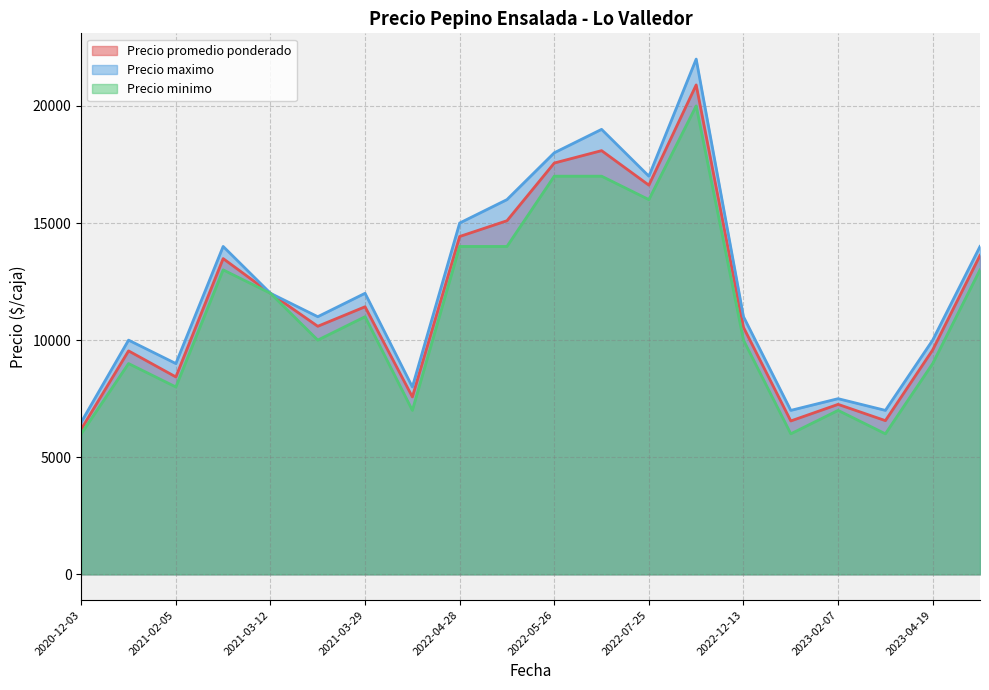

What is the sum of the Precio minimo values at 2020-12-03 and 2021-03-29?

17000